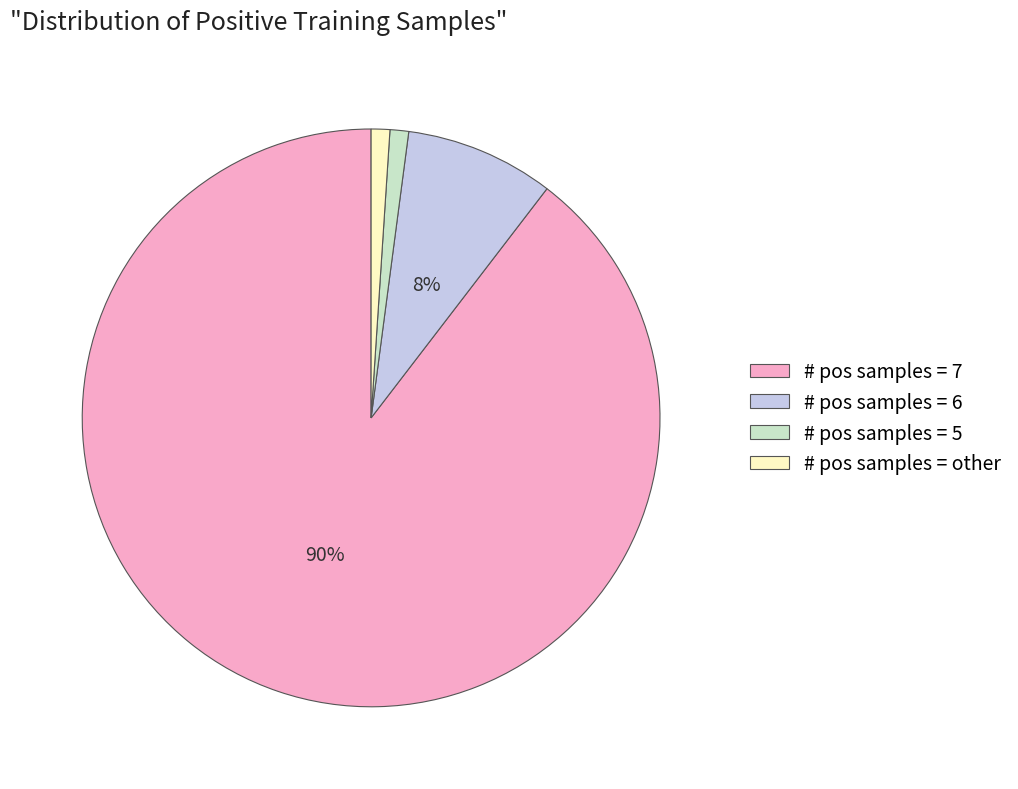

Combined, do # pos samples = 6 and # pos samples = 5 account for over 50%?

No